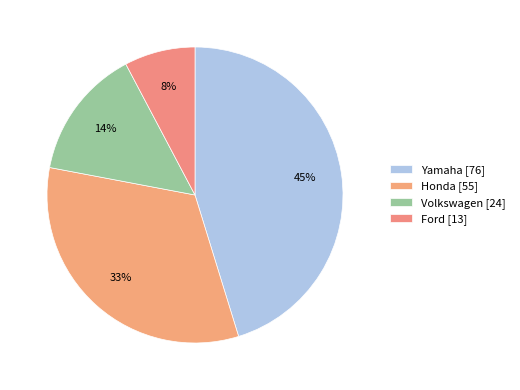

What percentage is NOT represented by Honda?

67.3%